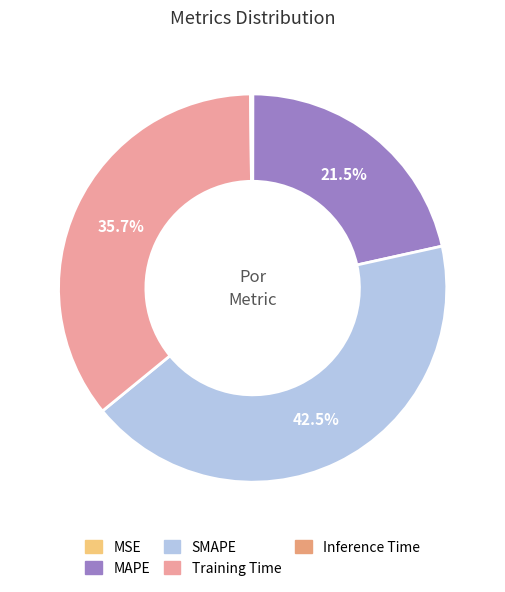

How much of the chart is everything except Training Time?

64.3%